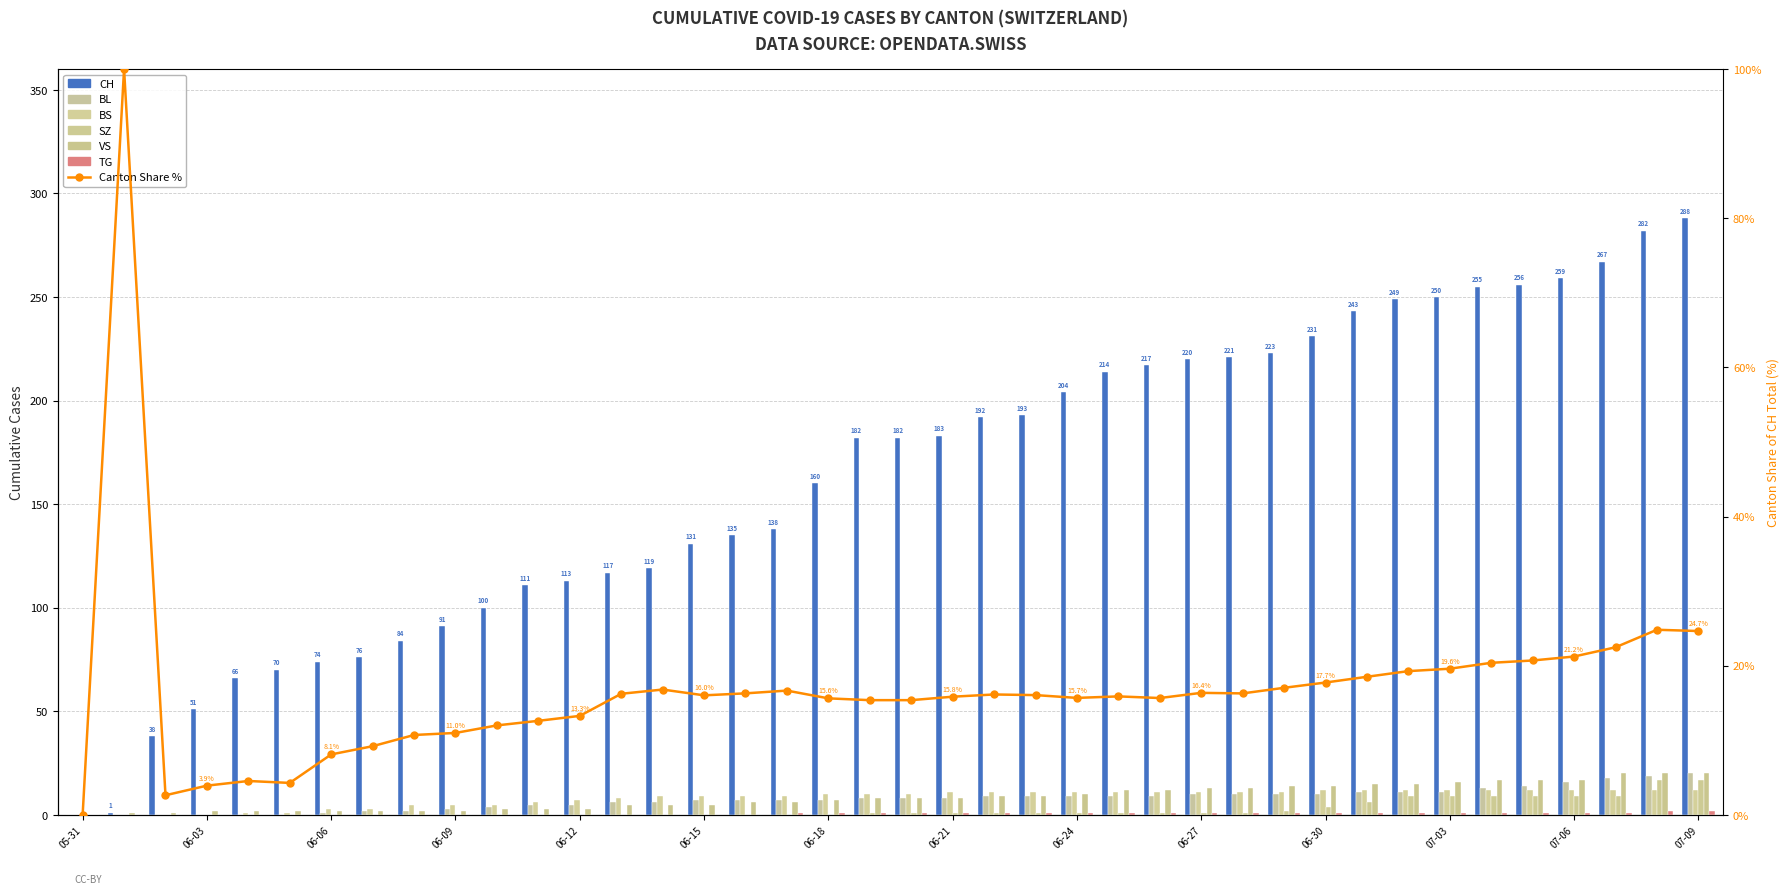

Between 2020-06-19 and 2020-06-15, which is larger?

2020-06-19